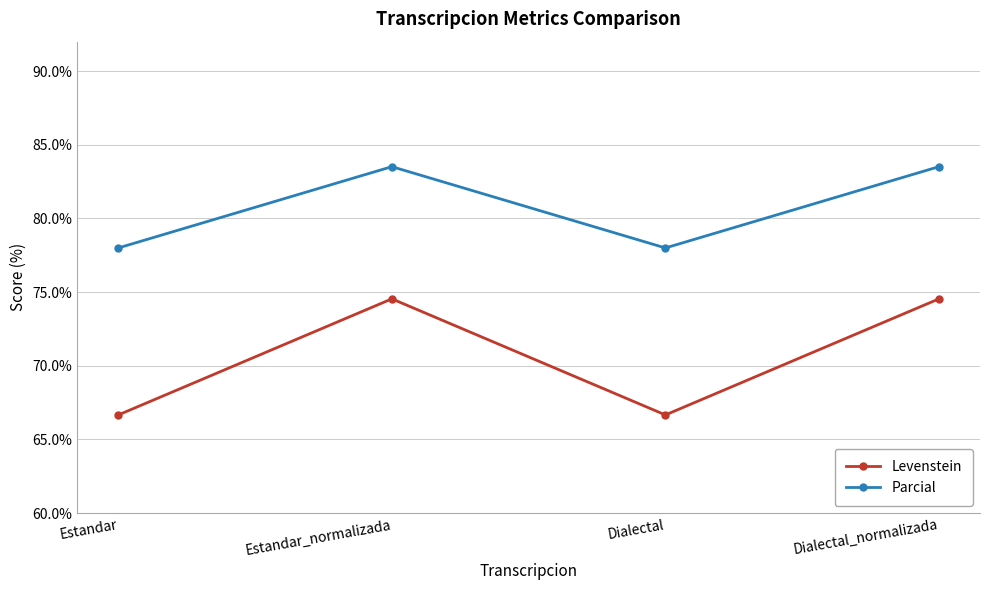

How many lines are shown in the chart?

2